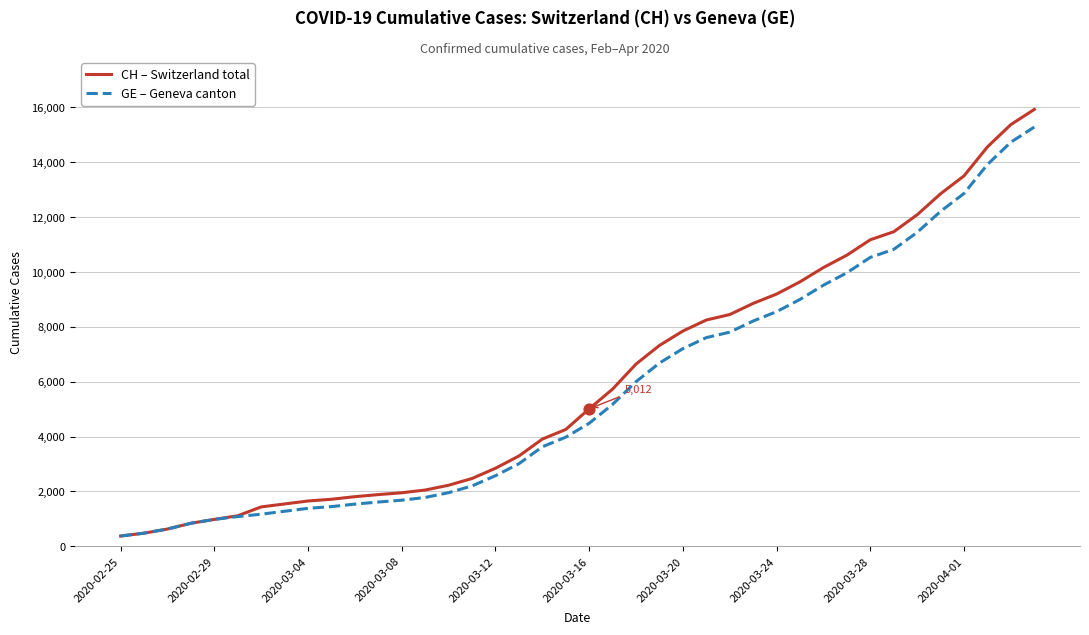

At how many categories does at least one series exceed 5811?

18